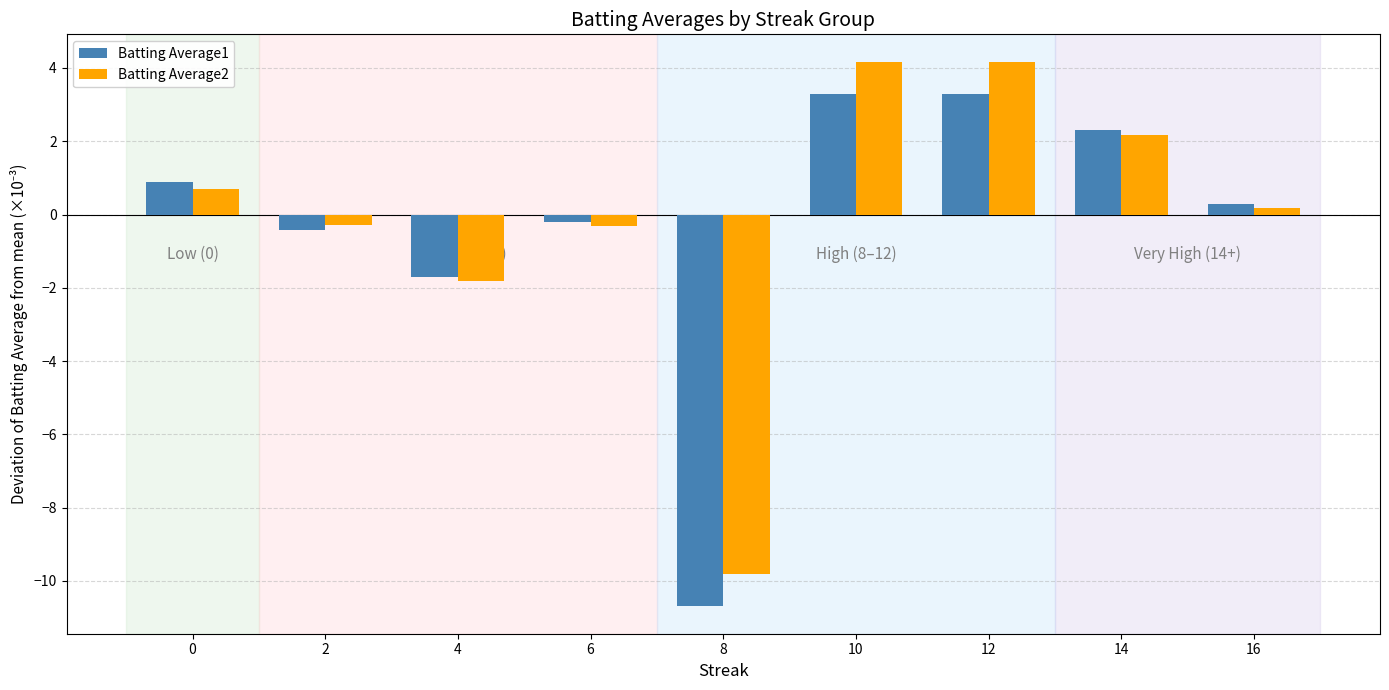

How many bars are there in each group?

2